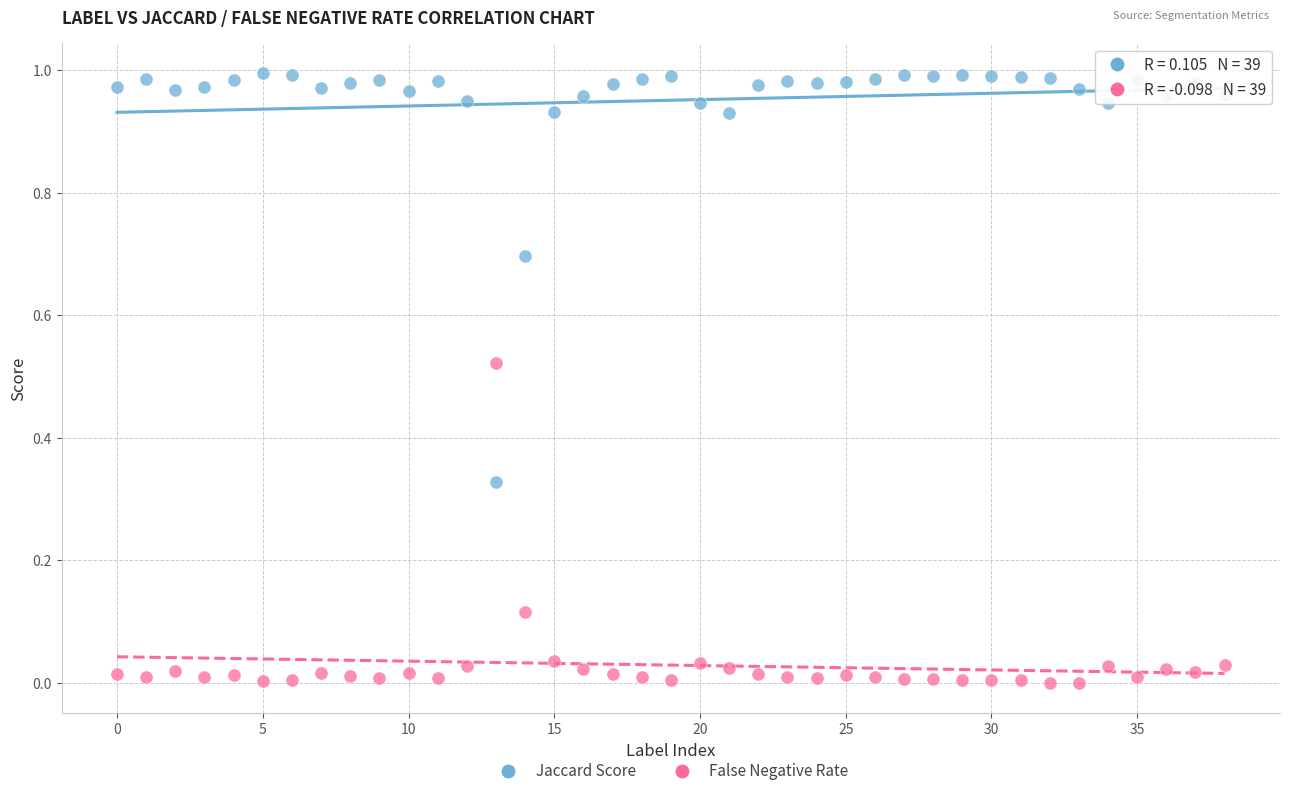

Which series has the widest spread of Y values?

Jaccard Score